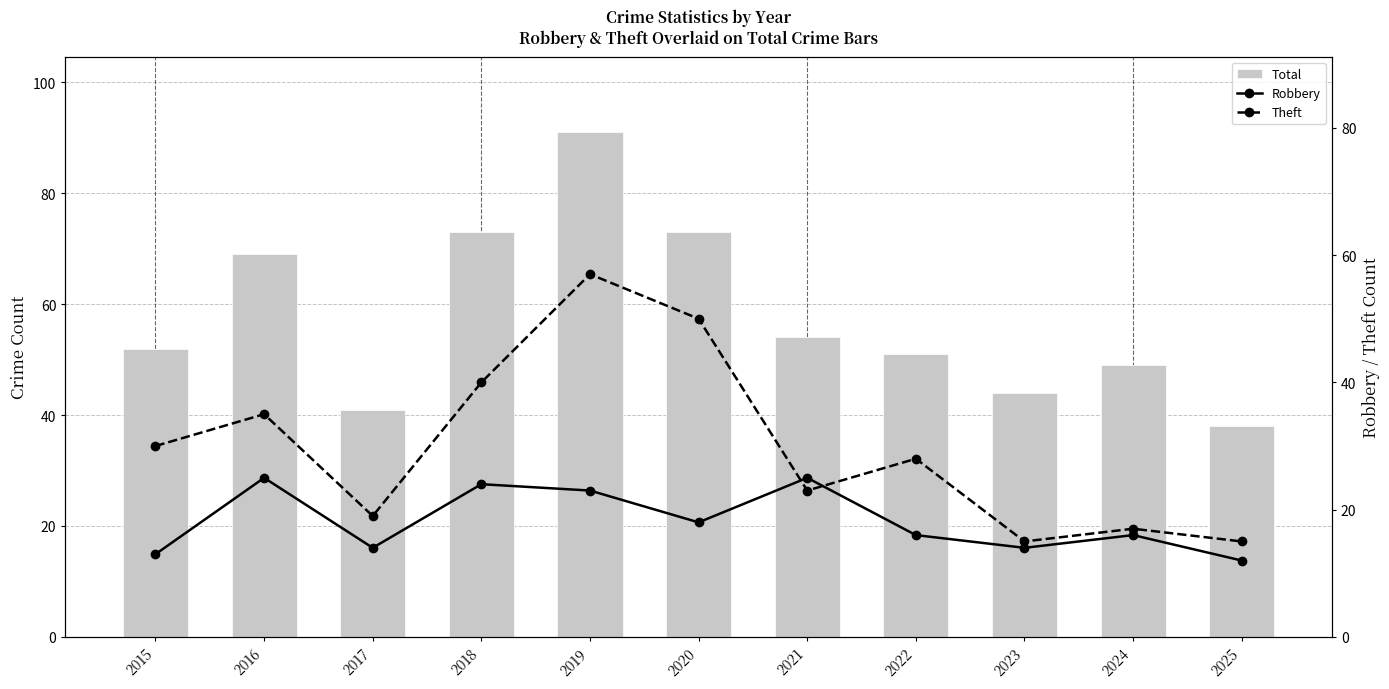

Where is Robbery nearest to the value 18?

2020